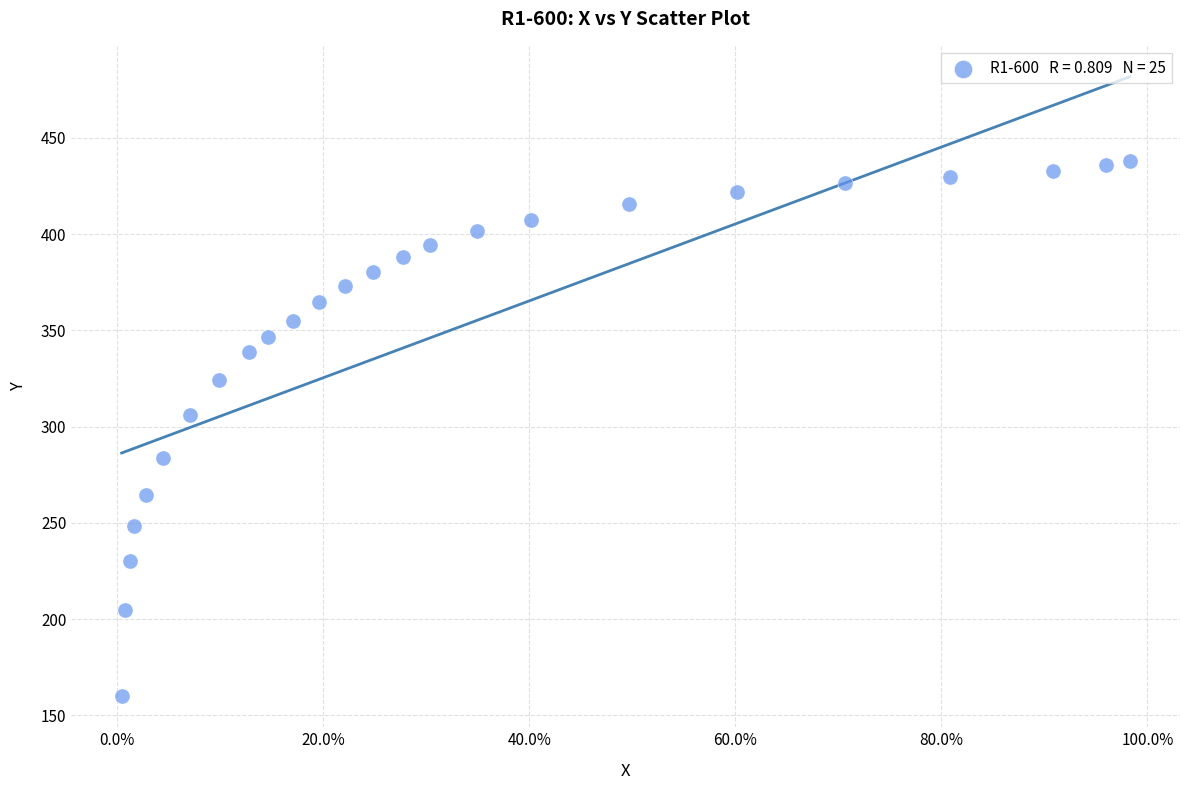

What Y value in the scatter plot is closest to 298?

305.9